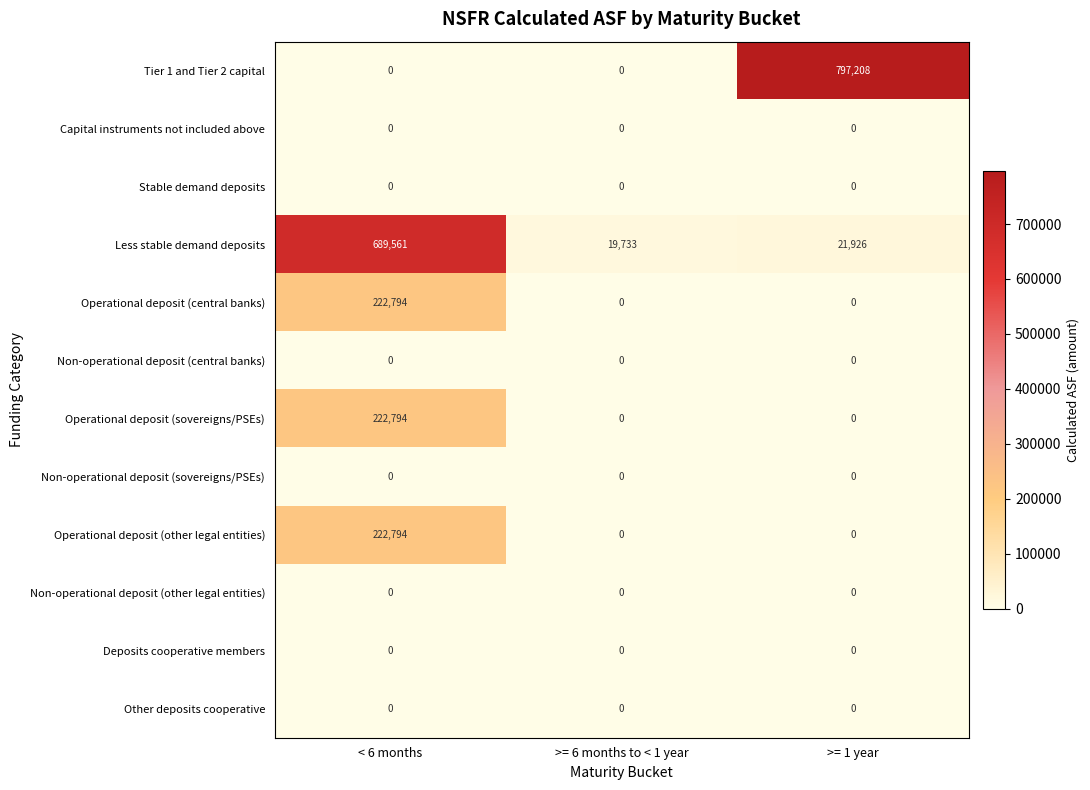

Which series has the widest spread of values?

Tier 1 and Tier 2 capital